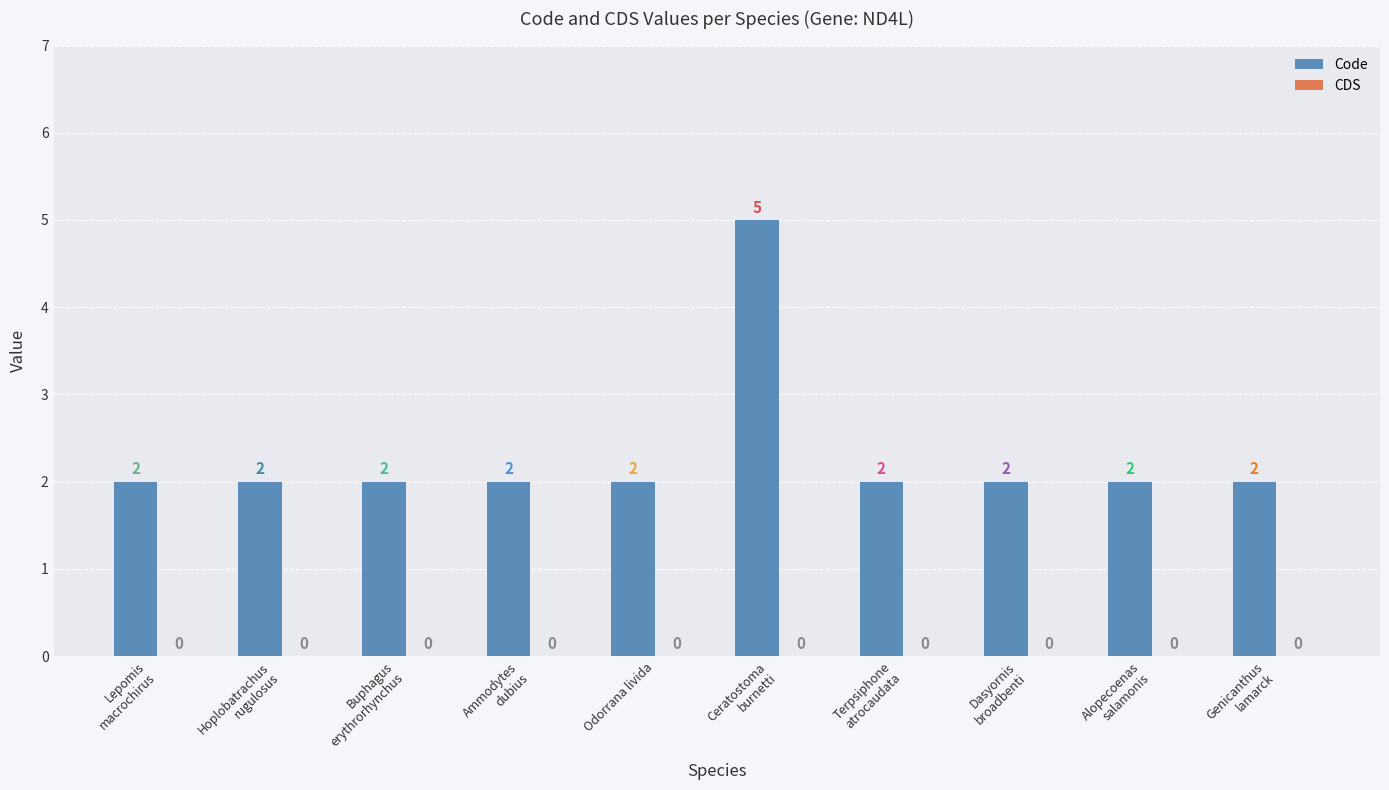

What is the greatest value displayed?

5